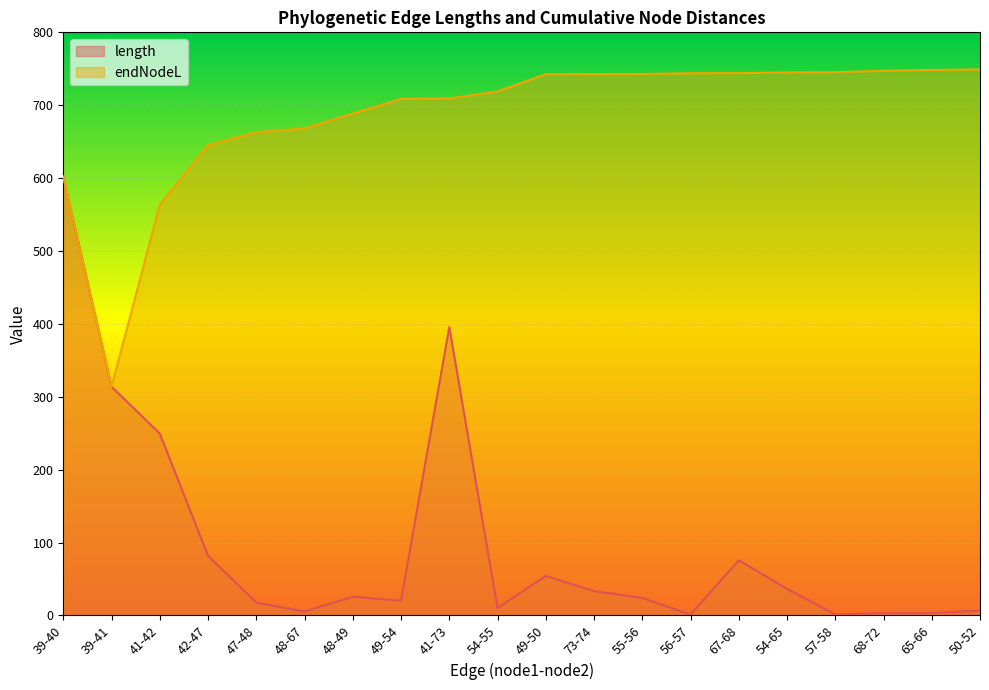

Which series has the largest total across all categories?

endNodeL